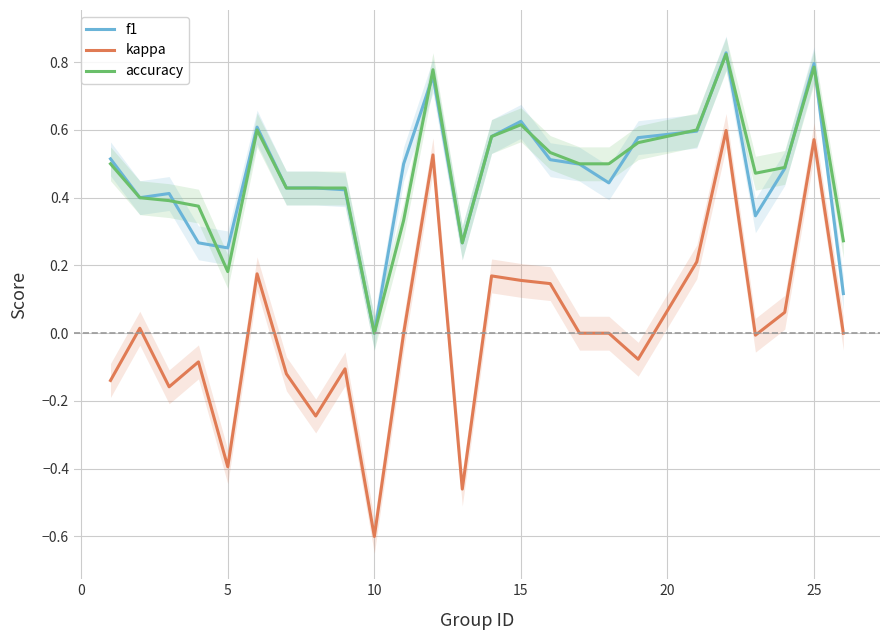

The f1 series shows 0.8 at 25. True or false?

True